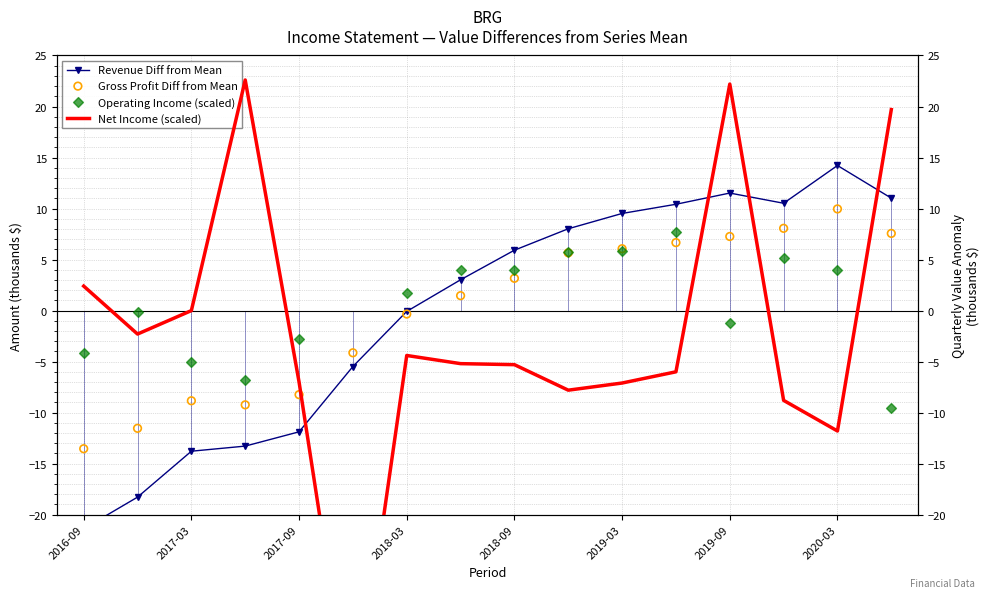

At which category is the sum across all series the highest?

2019-09